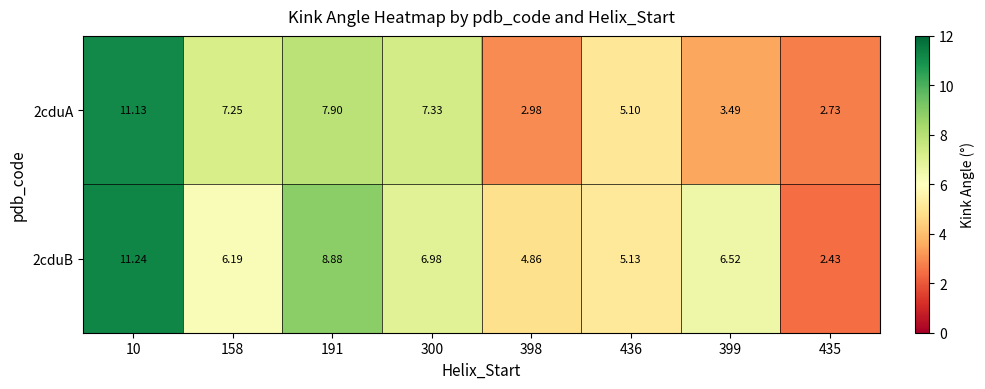

How many categories are shown in the chart?

8